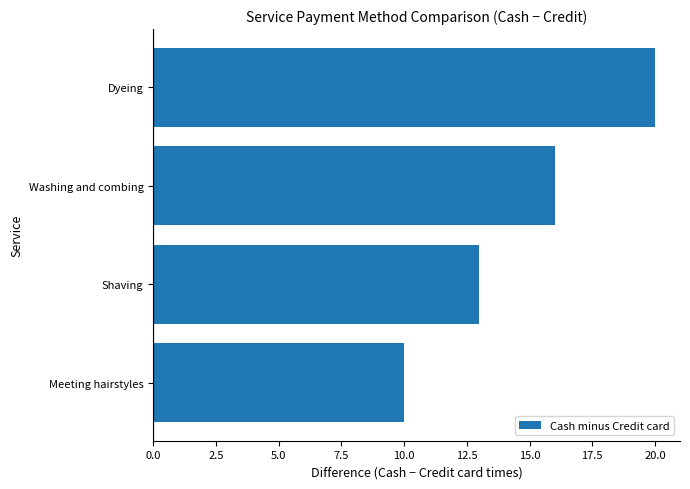

What is the change in value from Meeting hairstyles to Shaving?

+3